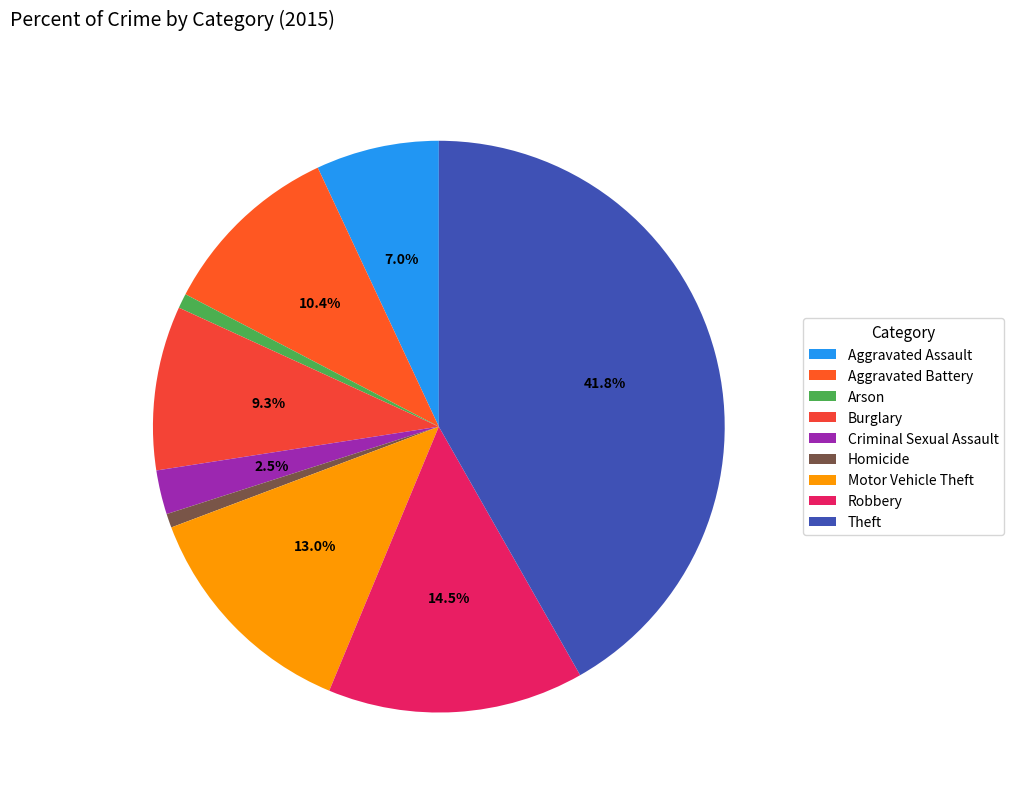

What is the largest slice in the pie chart?

Theft